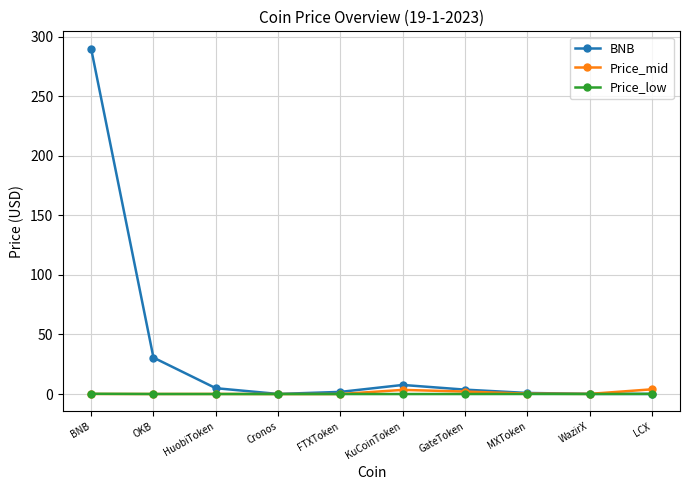

The value of BNB at KuCoinToken is 7.6. True or false?

True